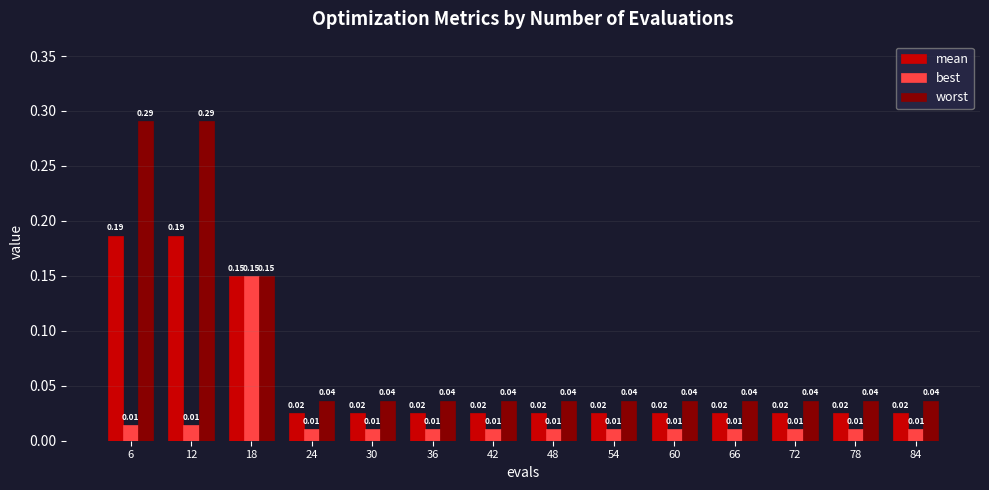

How many worst values are between 0 and 1?

14